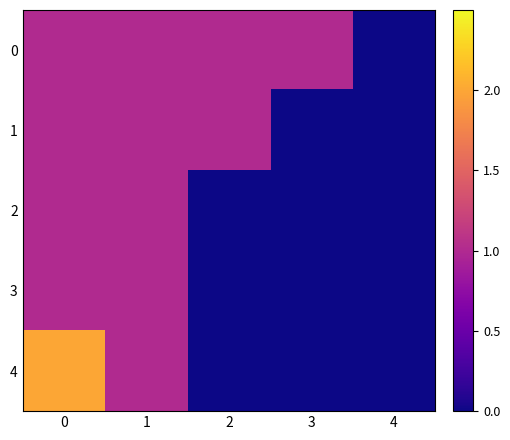

Rank the series at 1 from lowest to highest value.

0, 1, 2, 3, 4